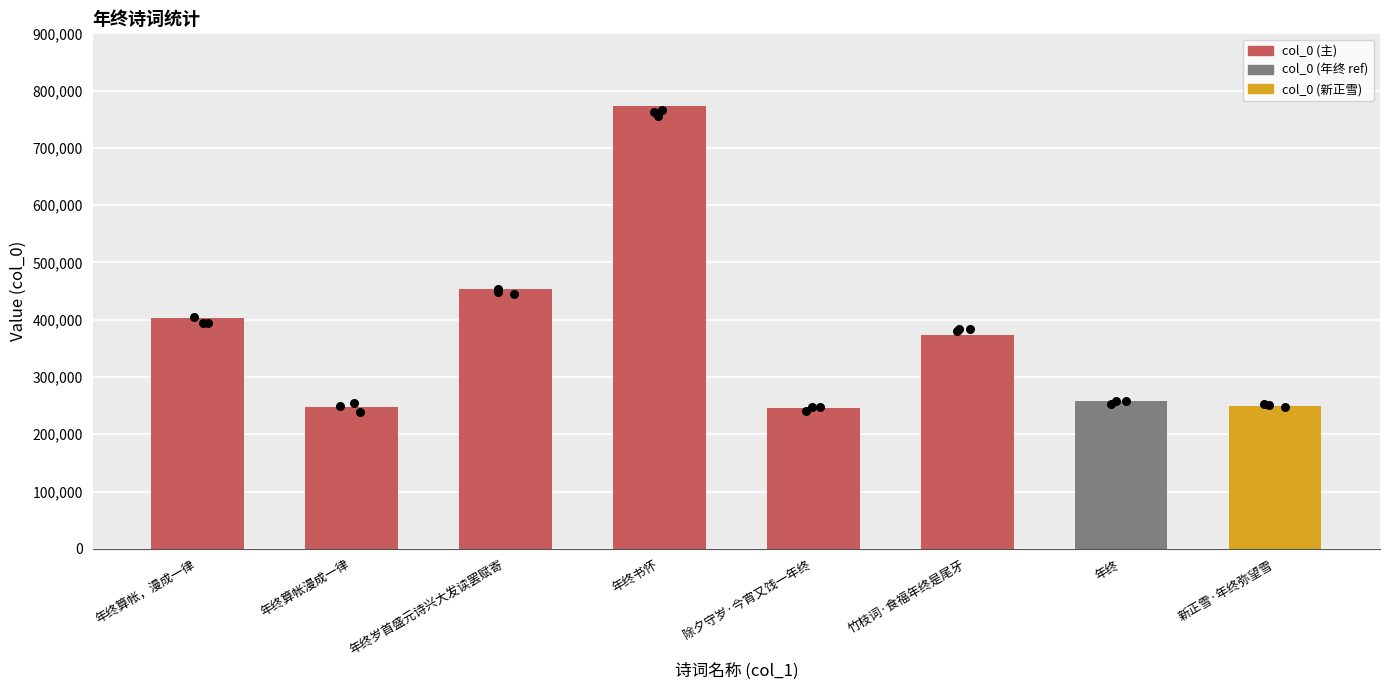

What is the change in value from 年终岁首盛元诗兴大发读罢赋寄 to 竹枝词·食福年终是尾牙?

-80399